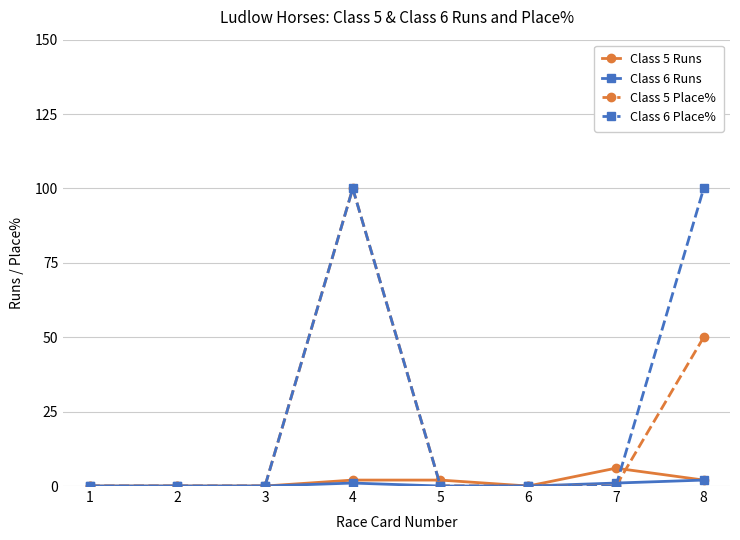

True or false: Class 5 Place% has more than 0 points higher than both neighbors.

True